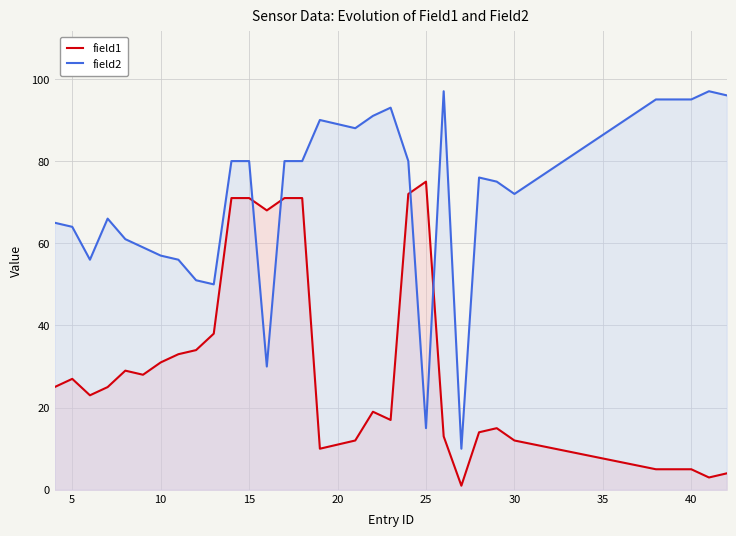

Reading right to left, list all the values displayed in this chart.

field1: 4	3	5	5	5	12	15	14	1	13	75	72	17	19	12	11	10	71	71	68	71	71	38	34	33	31	28	29	25	23	27	25
field2: 96	97	95	95	95	72	75	76	10	97	15	80	93	91	88	89	90	80	80	30	80	80	50	51	56	57	59	61	66	56	64	65